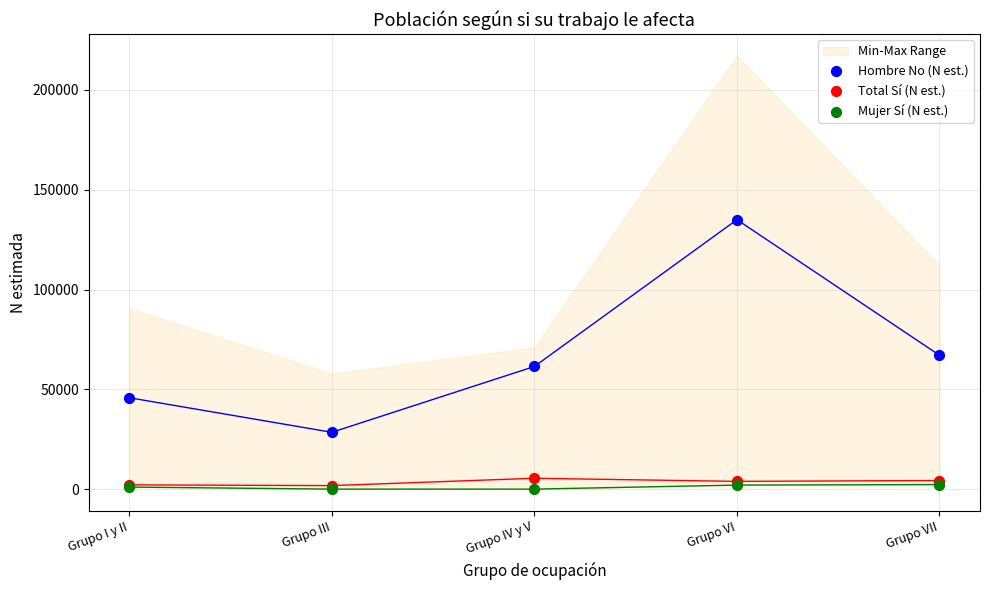

In the Hombre No (N est.) series, what Y value is closest to 81740?

67072